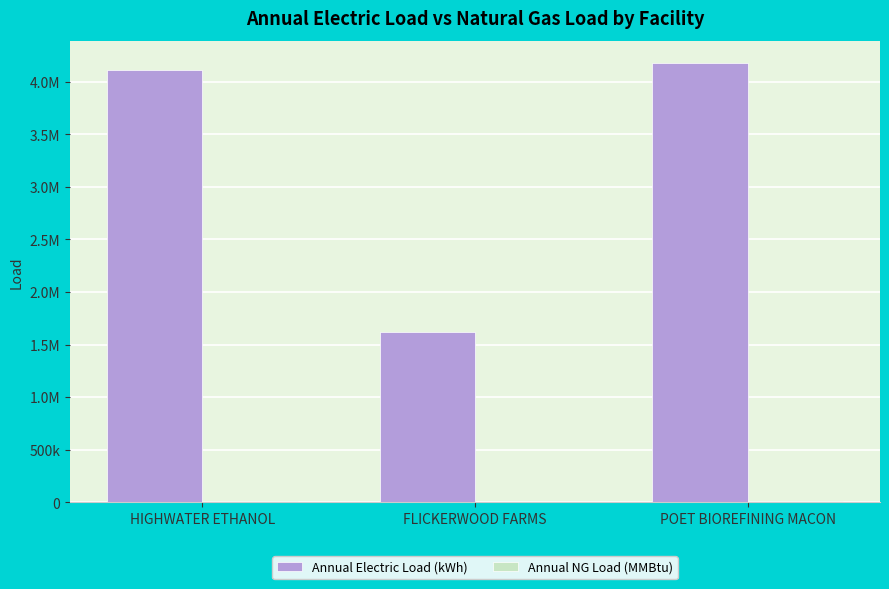

What is the highest value of the Annual NG Load (MMBtu) series?

14894